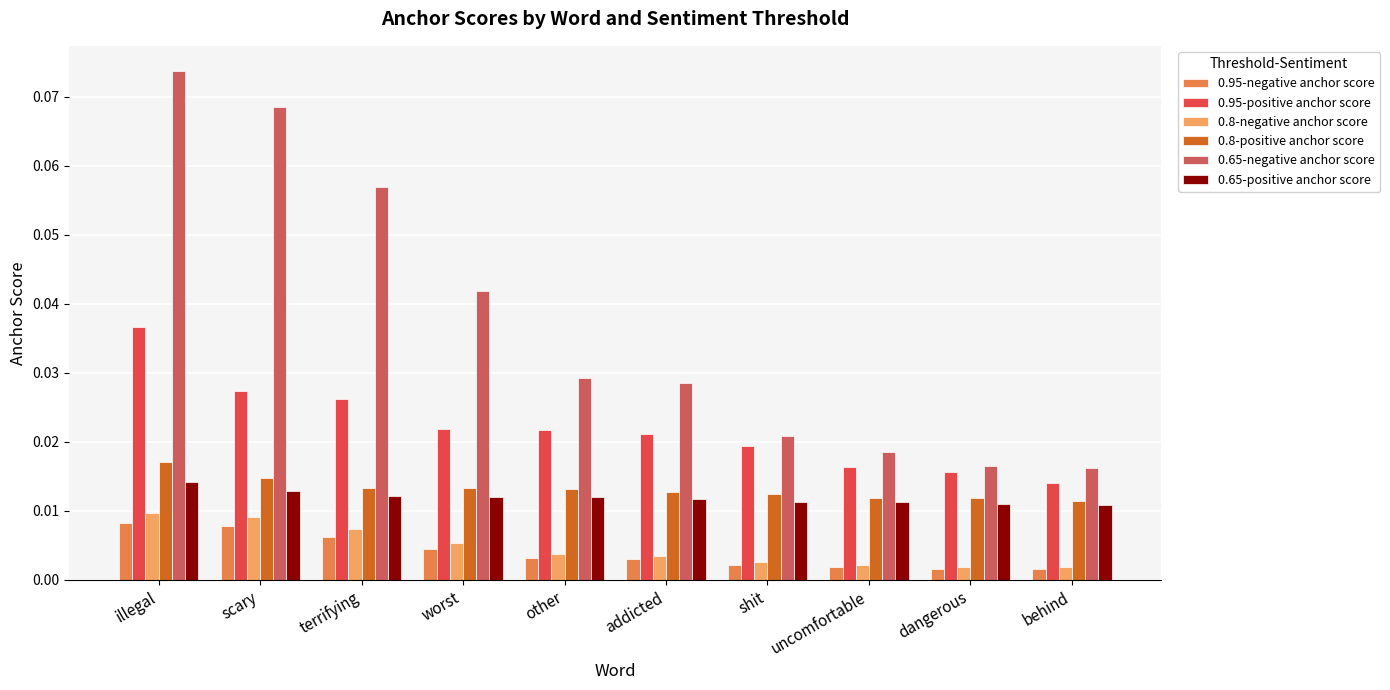

How many bars are there in total?

60